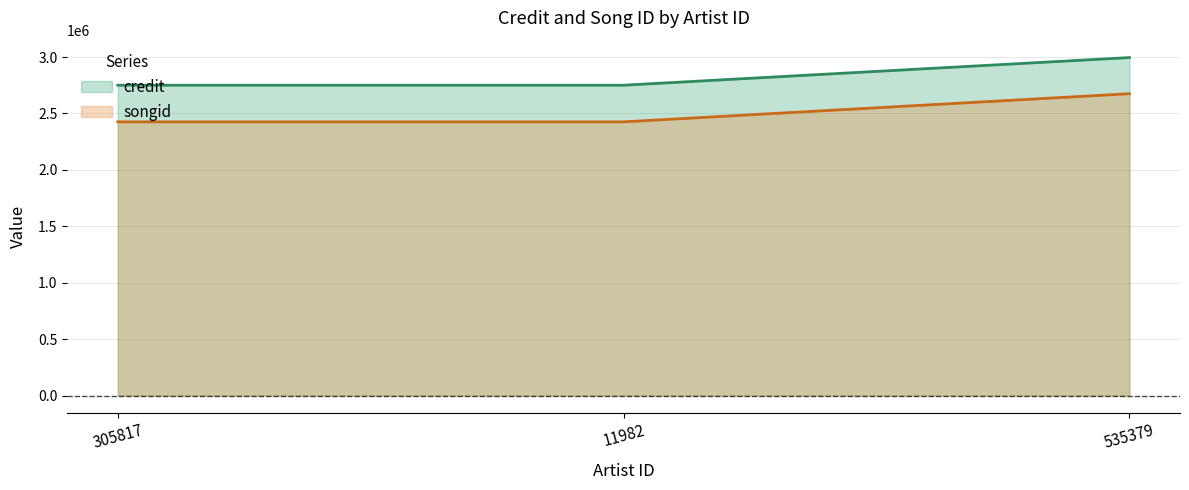

What is the value of the credit point at the 3rd from the left?

2995296